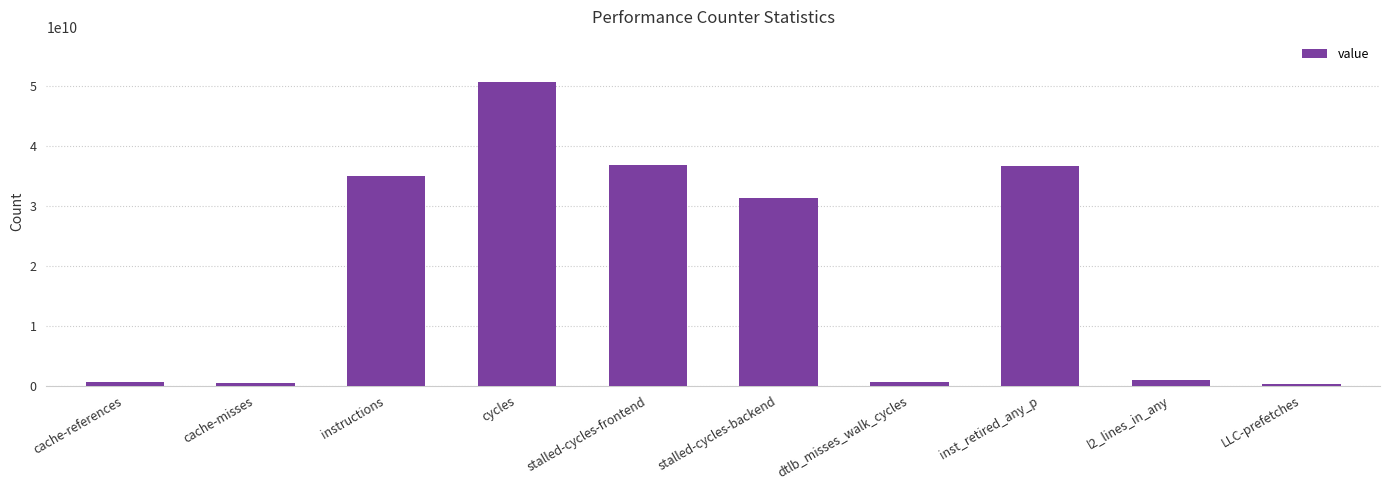

What is the label of the 1st bar from the right?

LLC-prefetches